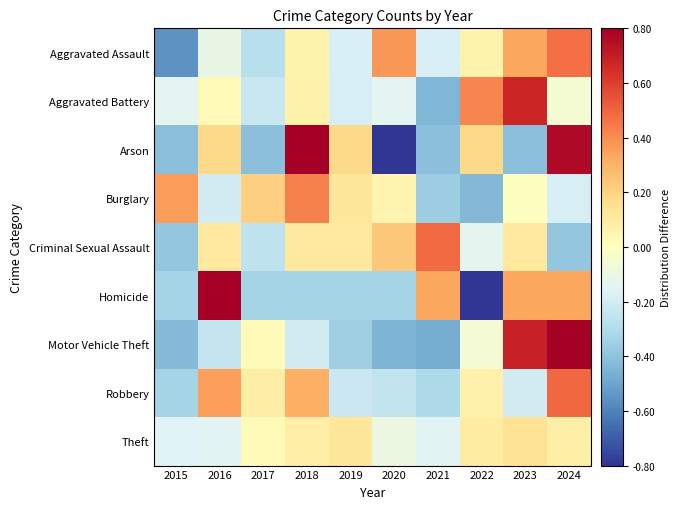

Which series has the widest spread of values?

Homicide